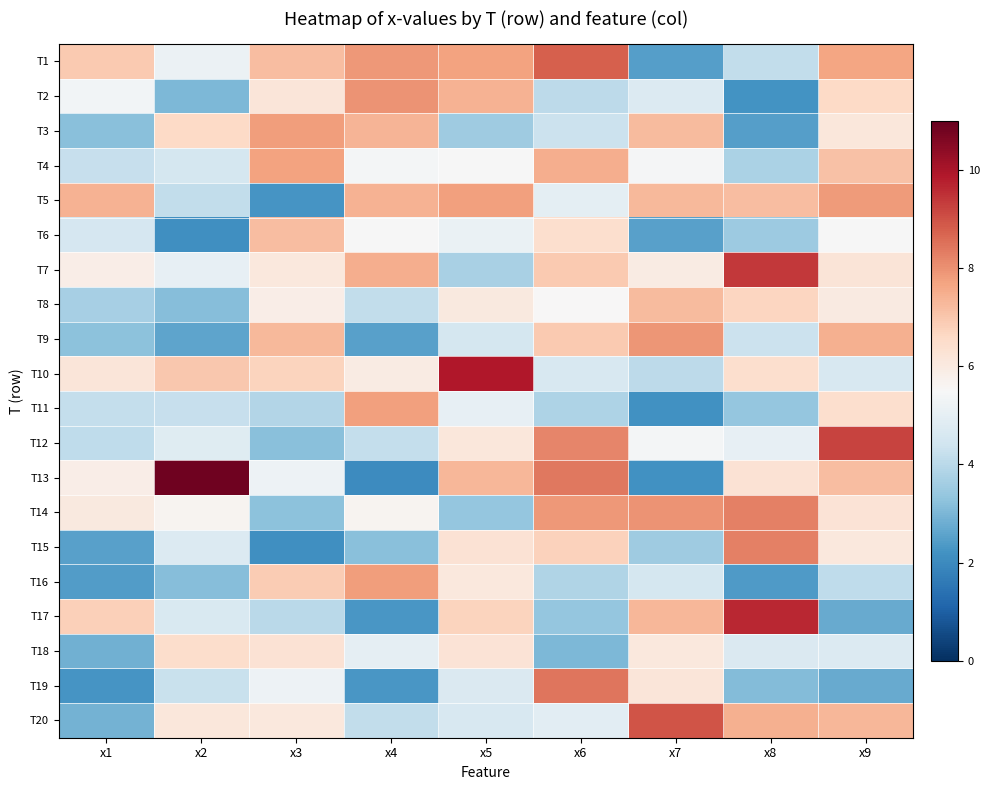

Which series has the largest range (max minus min)?

T13